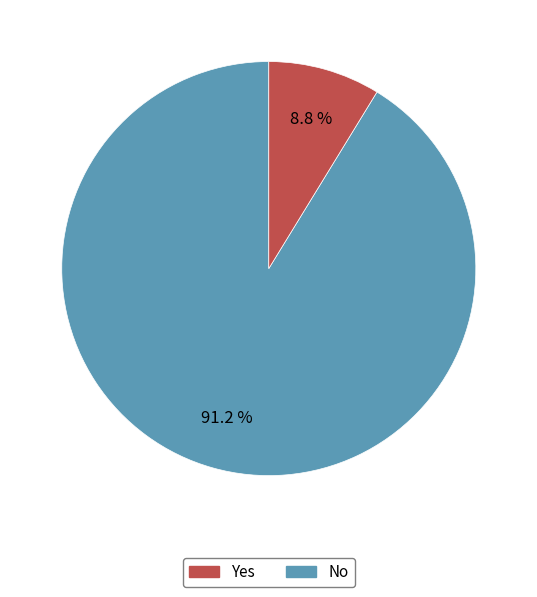

What percentage do No and Yes together represent?

100.0%